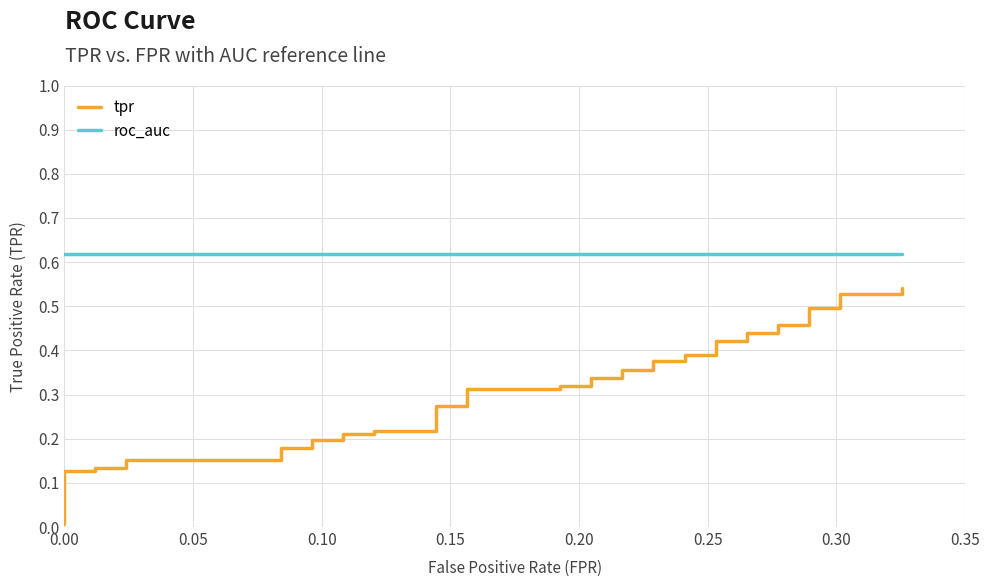

True or false: roc_auc and tpr intersect in this chart.

False